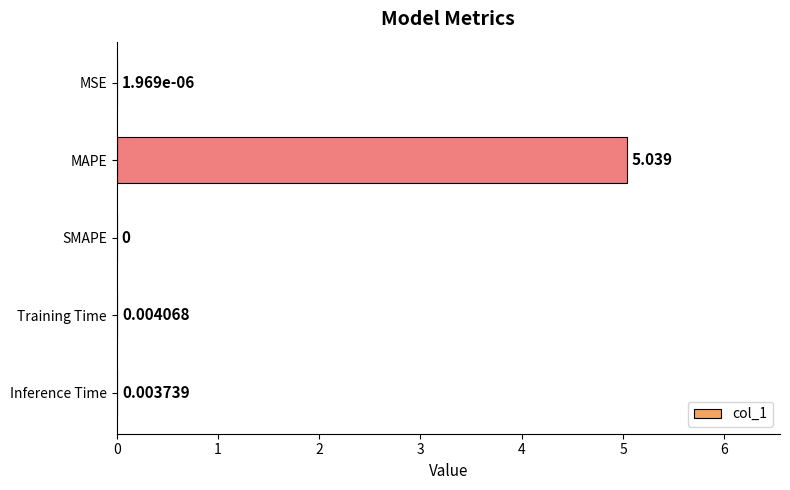

At which label is the value closest to 2?

Training Time